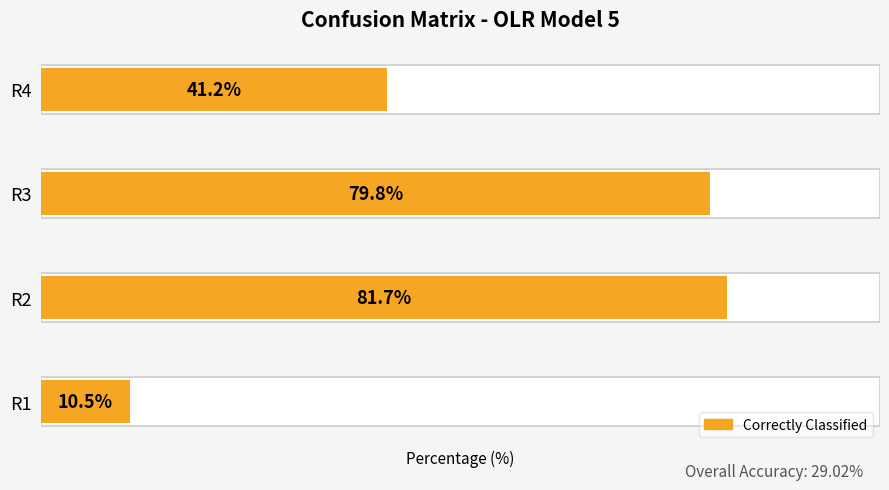

True or false: the data shows 58.6 at R4.

False